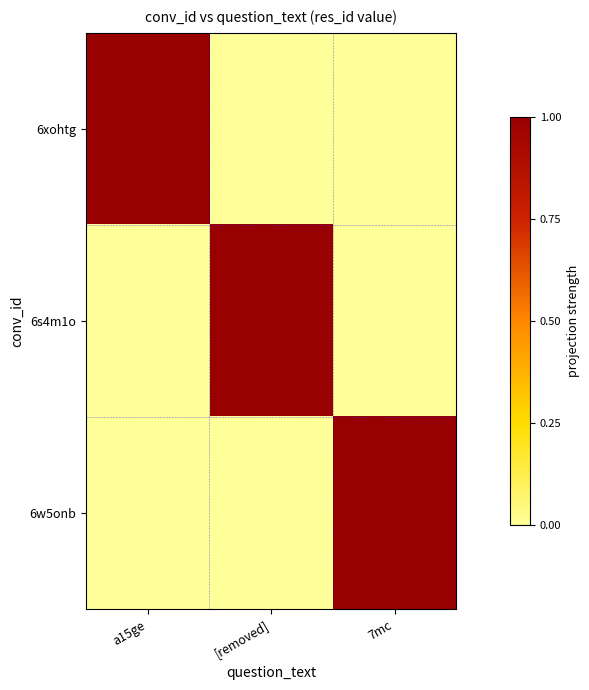

At how many categories does at least one series exceed 0?

3